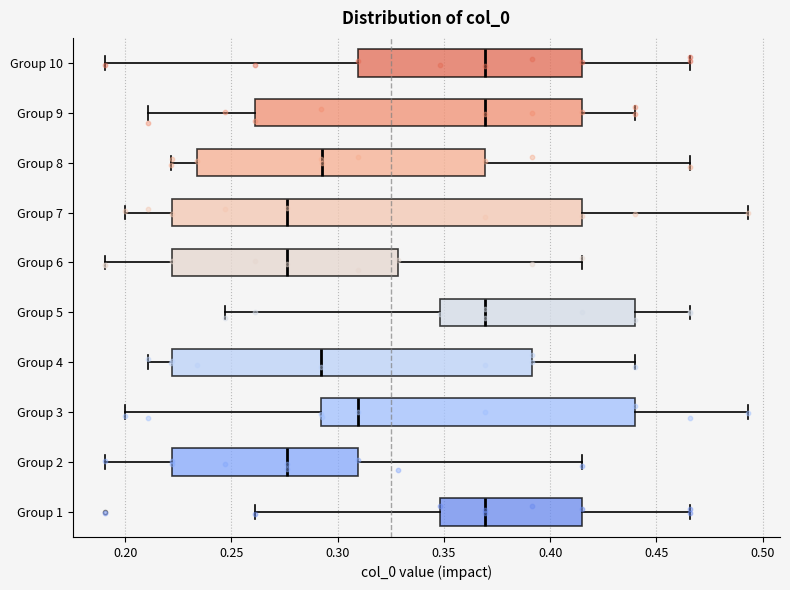

Comparing the boxes themselves (not the whiskers), which one is the widest?

Group 7